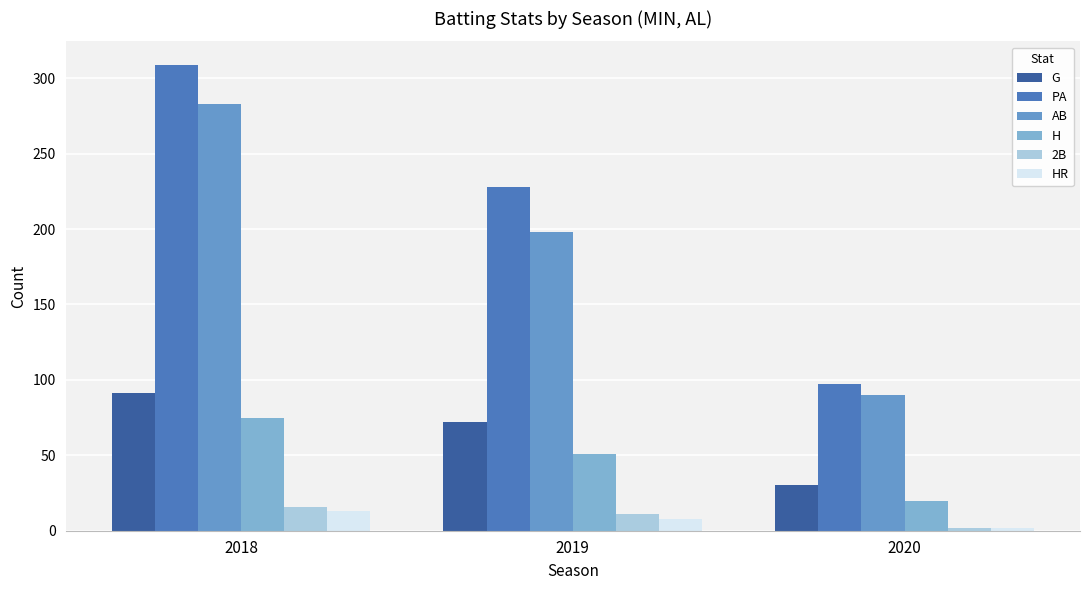

What are all the series names shown in the legend?

G, PA, AB, H, 2B, HR